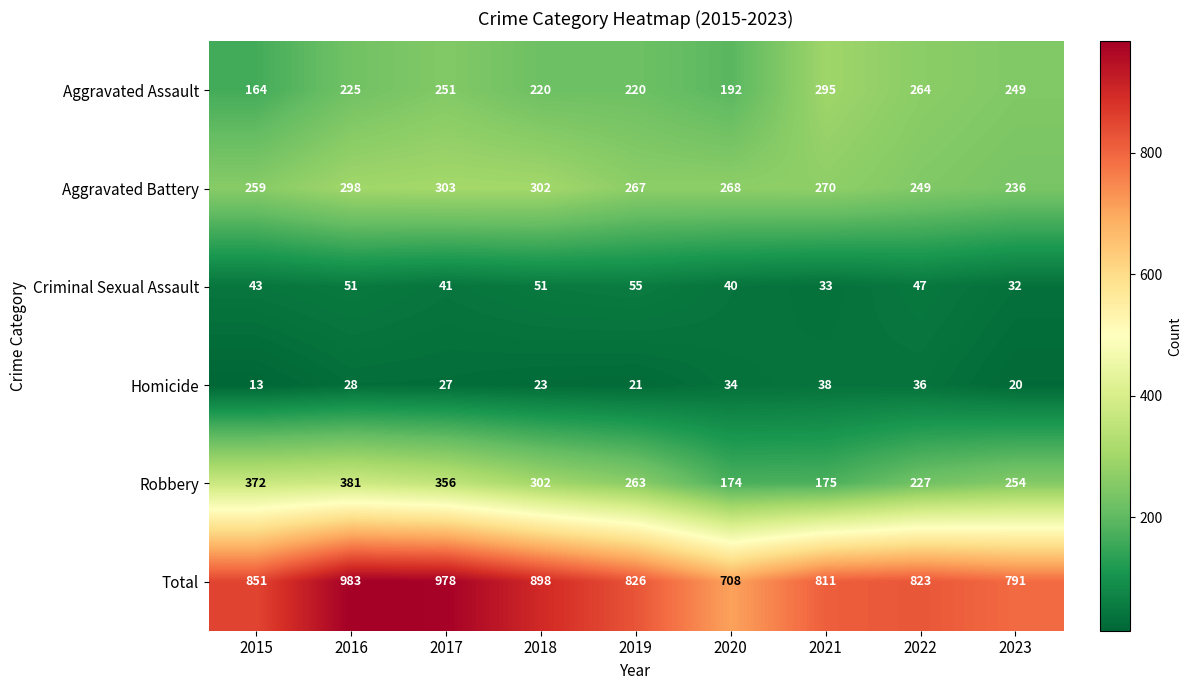

Count the number of data series in this chart.

6